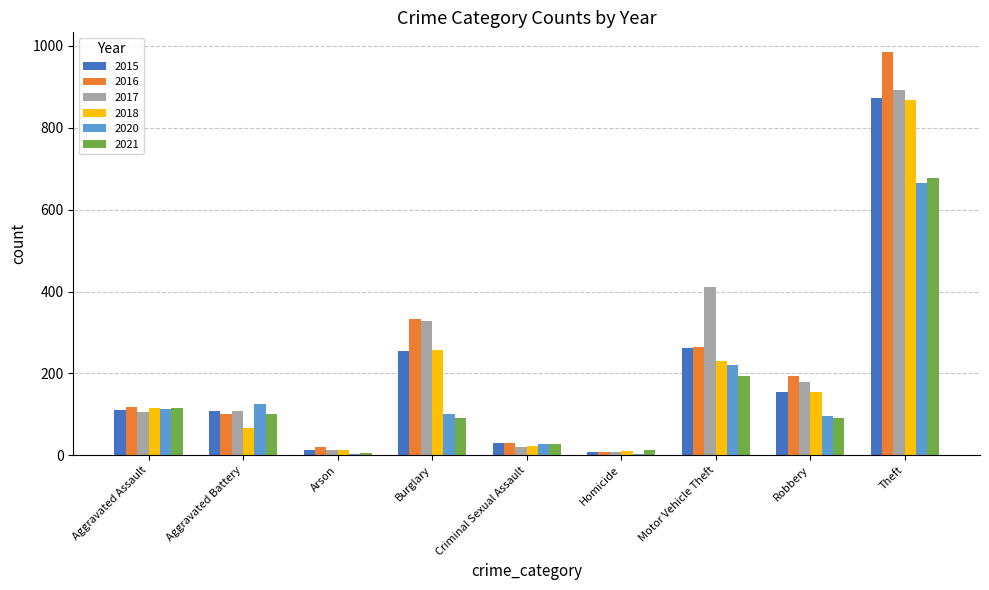

At which label does 2020 reach its peak?

Theft